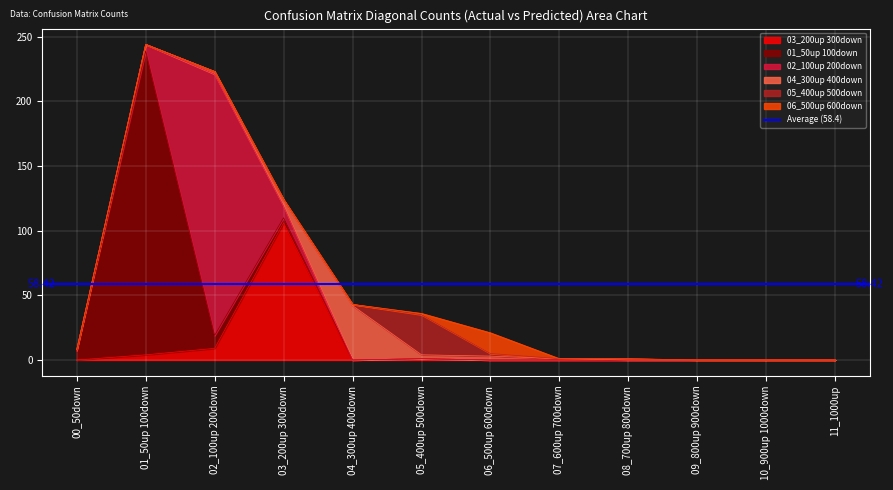

How many distinct data groups are displayed?

6